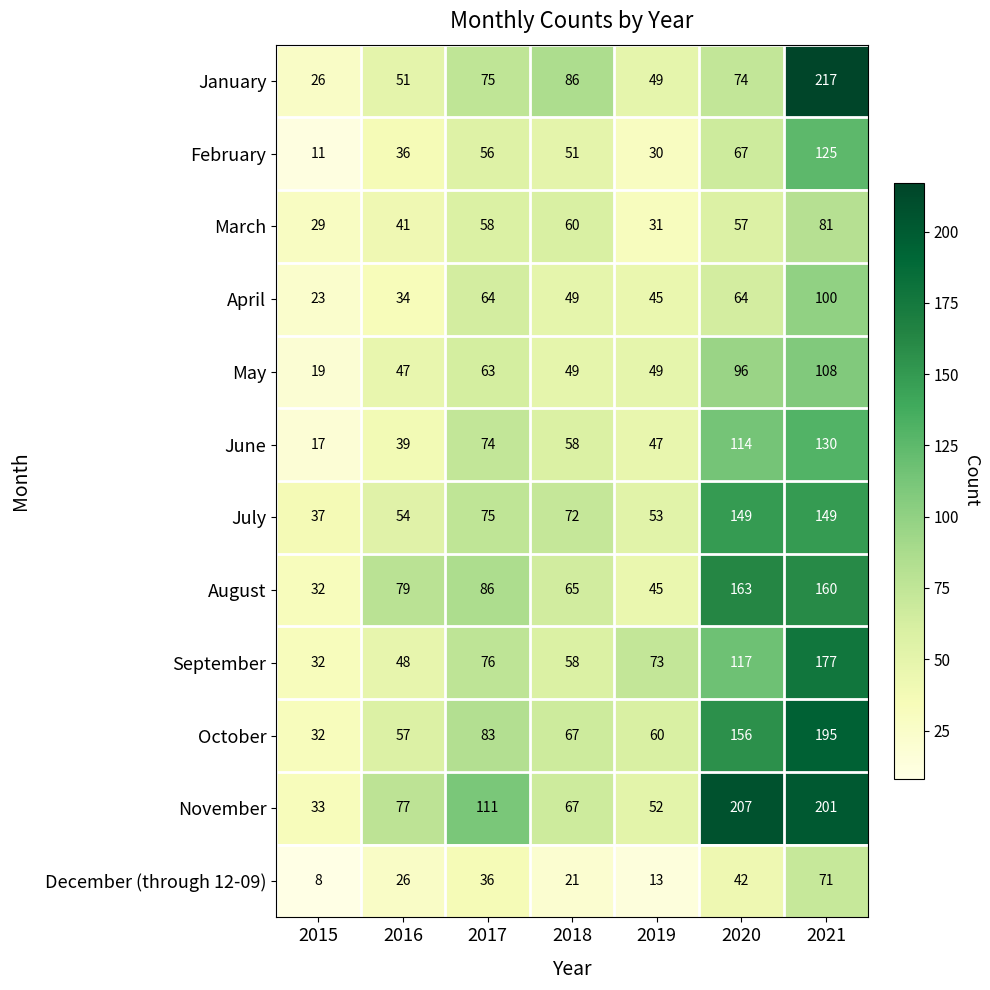

How many data points does each series have?

7